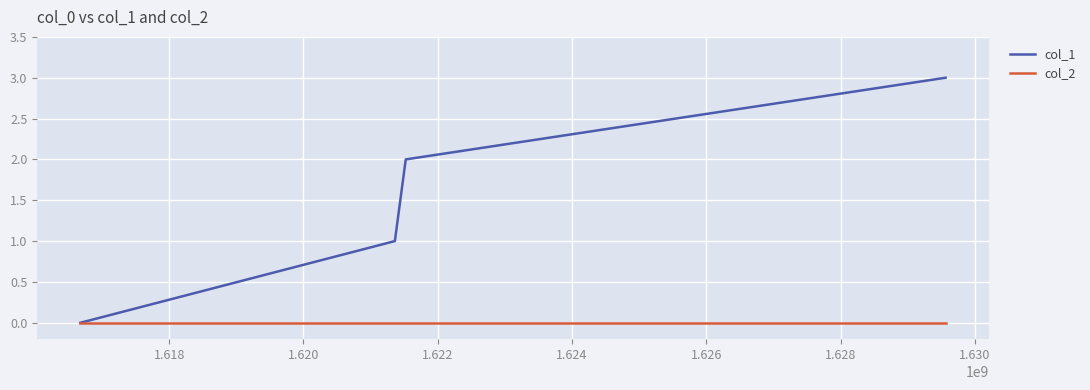

Rank the series by their average value, from lowest to highest.

col_2, col_1